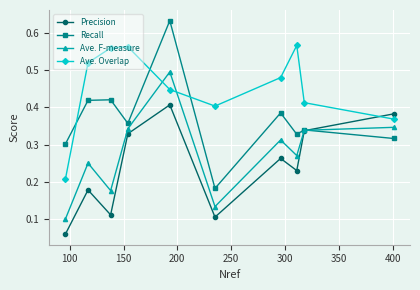

How many times do Ave. F-measure and Ave. Overlap cross each other?

2